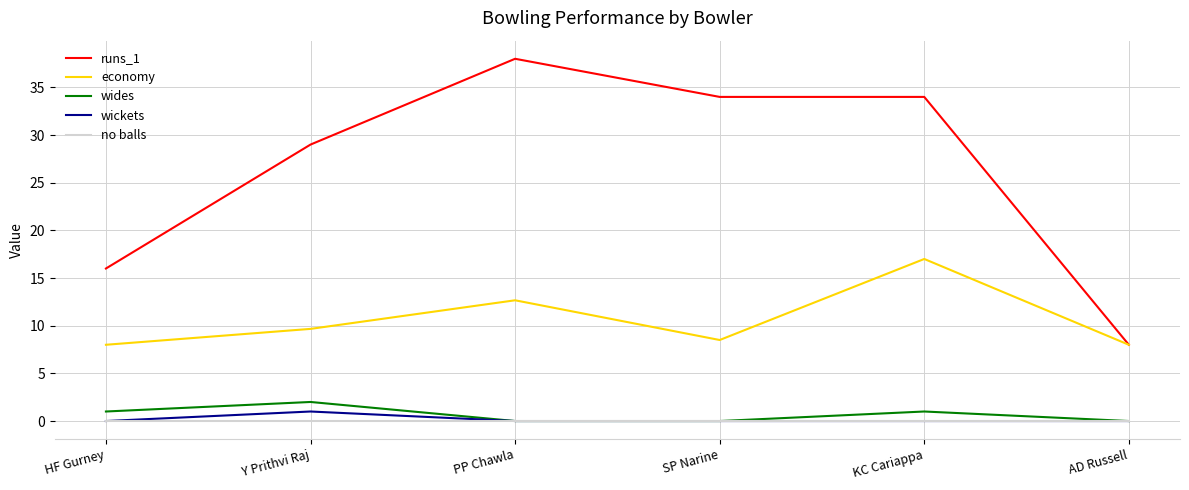

At which label does runs_1 reach its peak?

PP Chawla